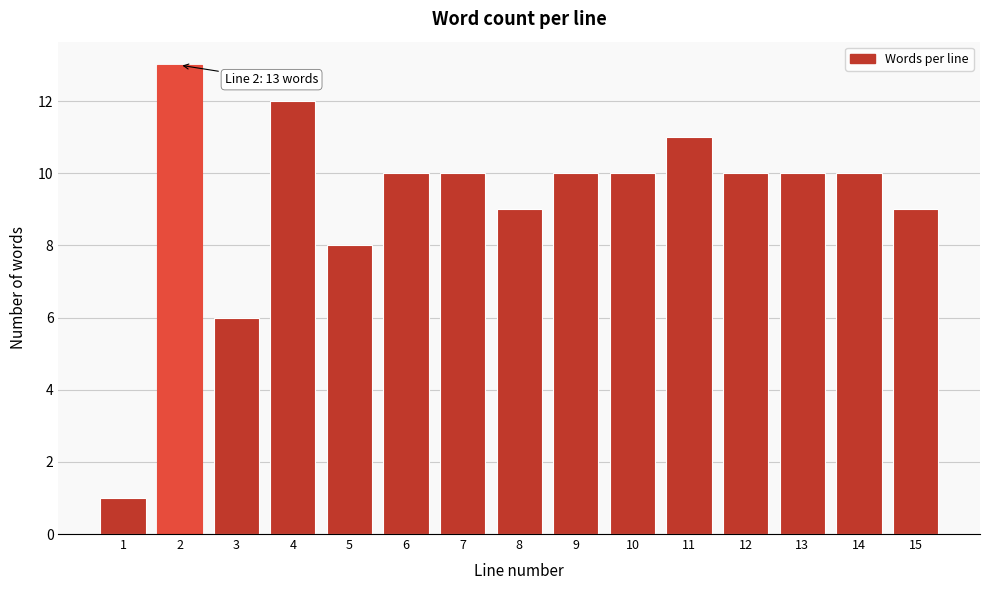

Reading left to right, transcribe all the data shown in this chart.

1=1	2=13	3=6	4=12	5=8	6=10	7=10	8=9	9=10	10=10	11=11	12=10	13=10	14=10	15=9